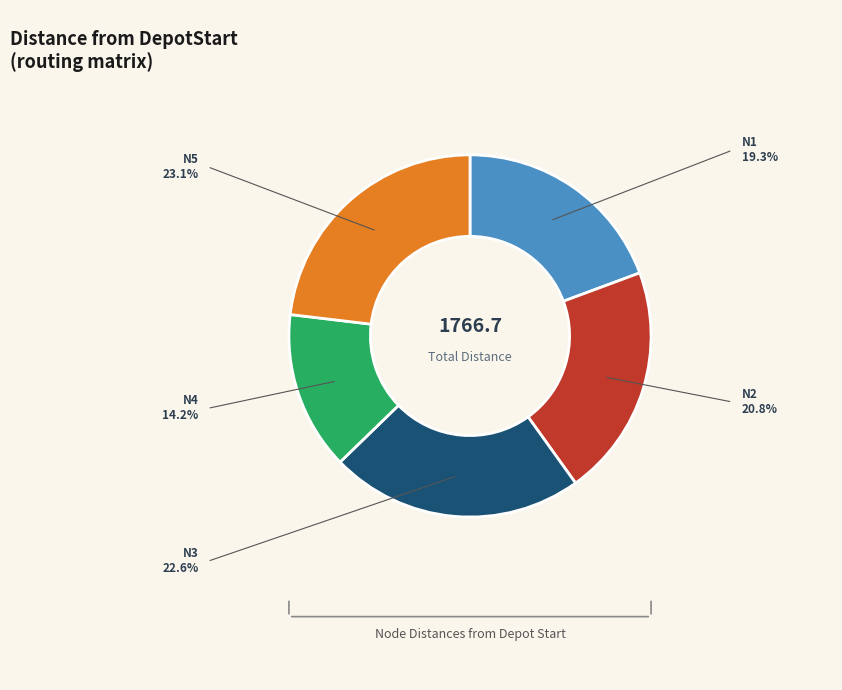

Is there a majority slice in this chart?

No